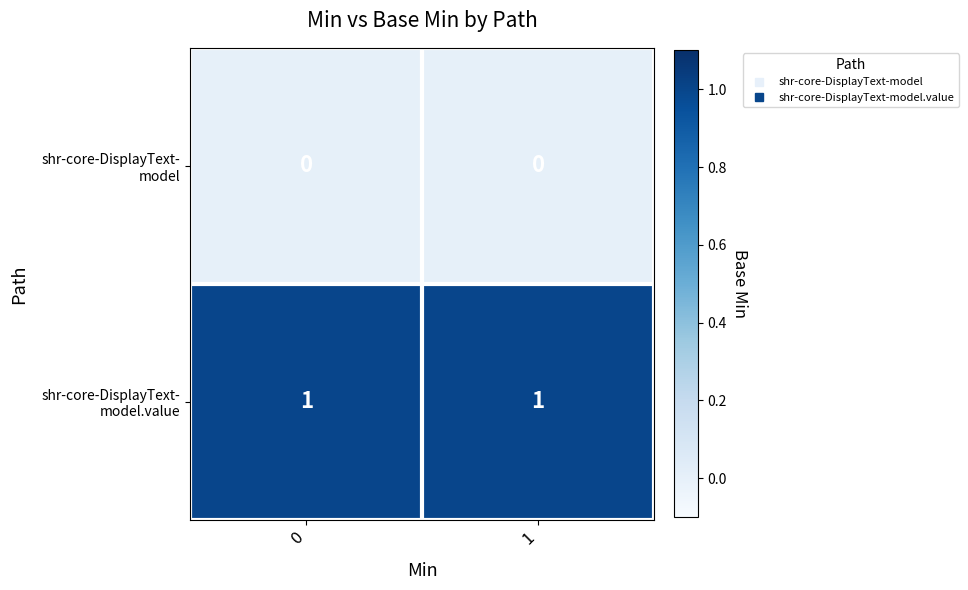

How many data points does each series have?

2